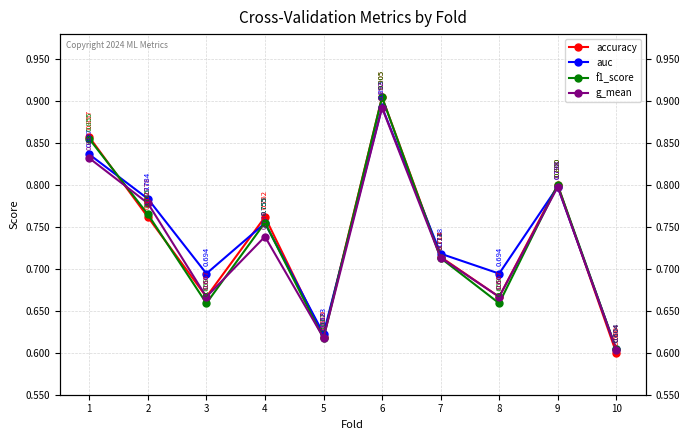

After their last crossing, which series has the higher values: accuracy or g_mean?

g_mean